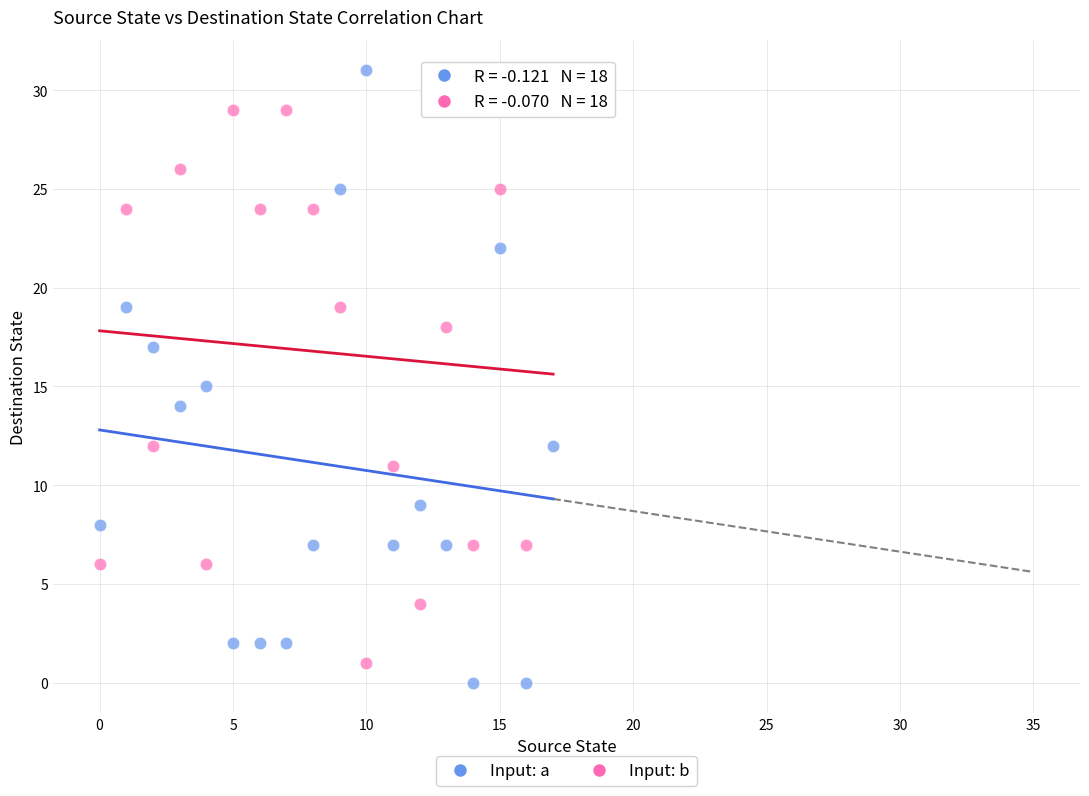

Which series reaches the maximum Y coordinate?

Input: a